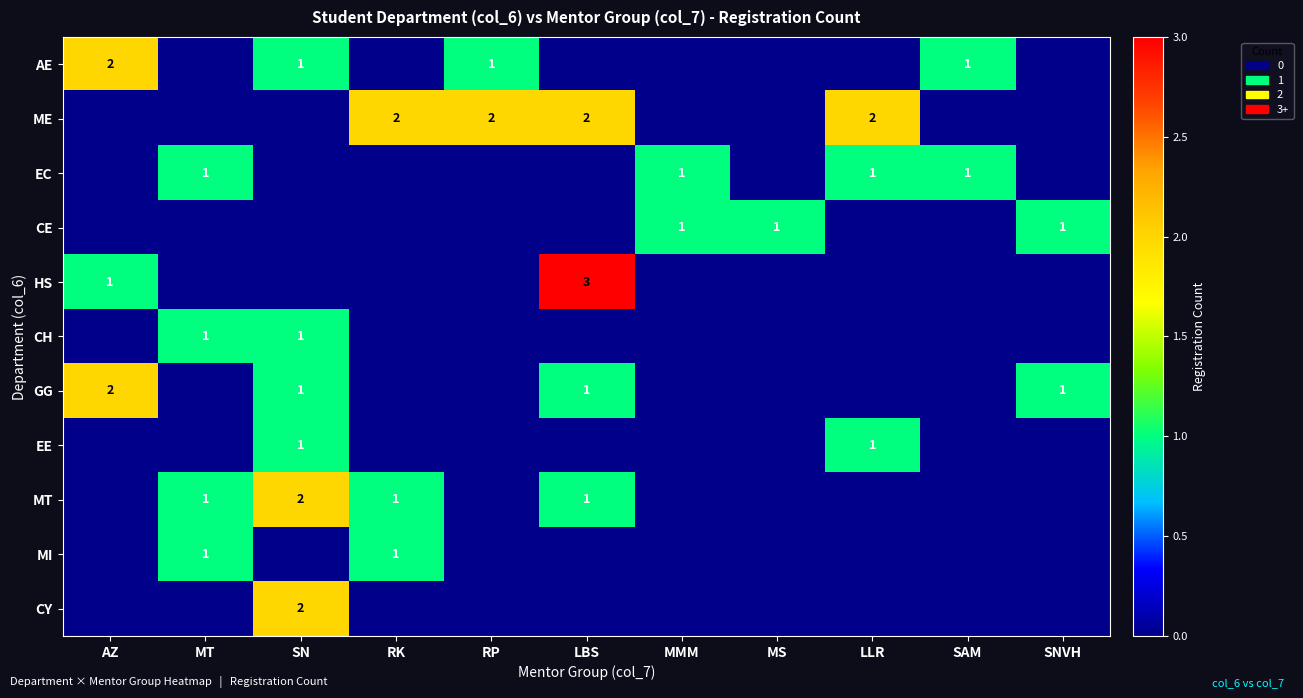

How many values in HS are above zero?

2